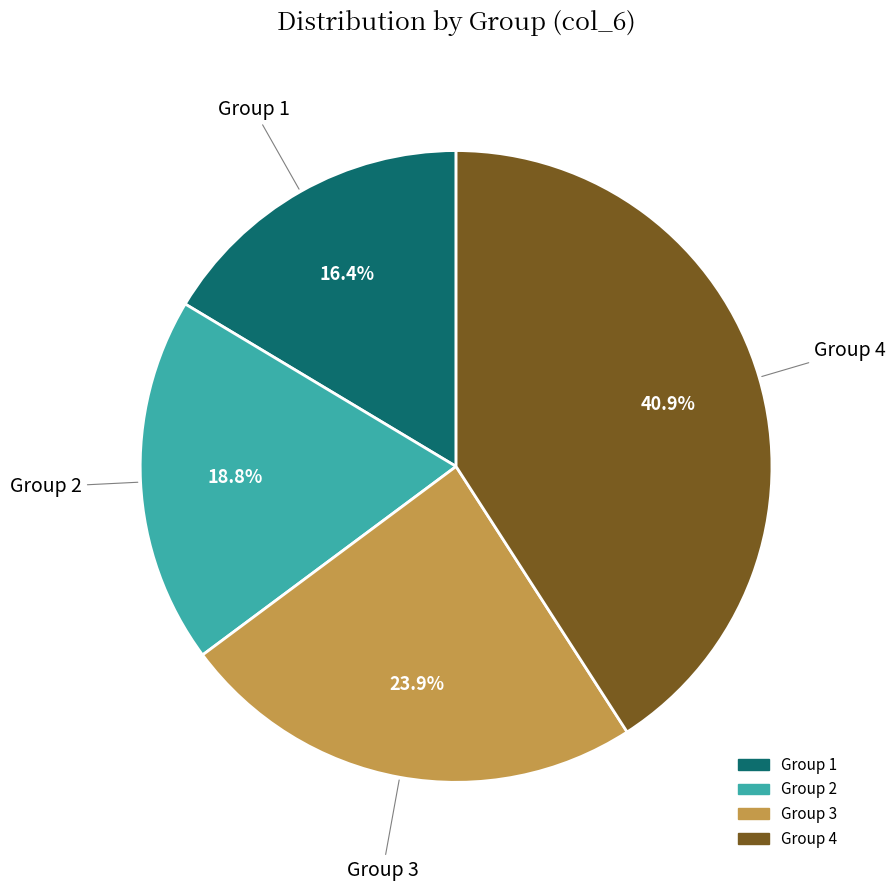

Is there a majority slice in this chart?

No